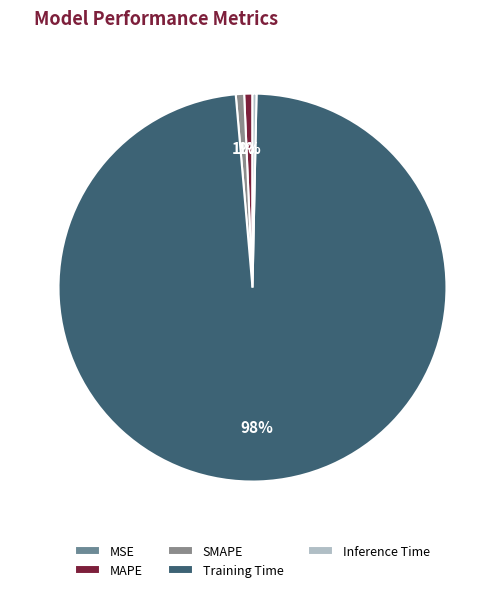

Rank the categories by value from lowest to highest.

MSE, Inference Time, MAPE, SMAPE, Training Time